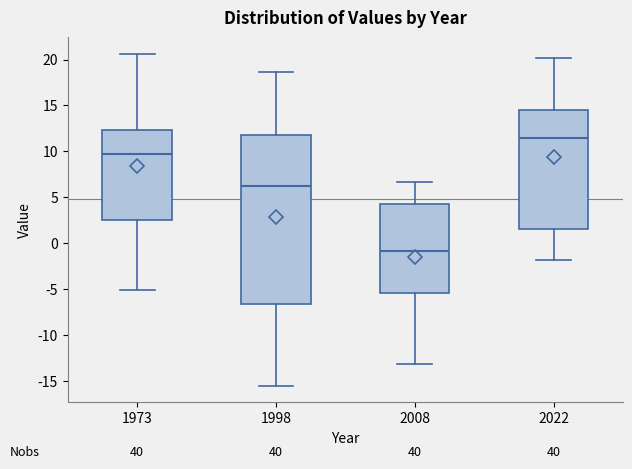

Comparing the boxes themselves (not the whiskers), which one is the tallest?

1998